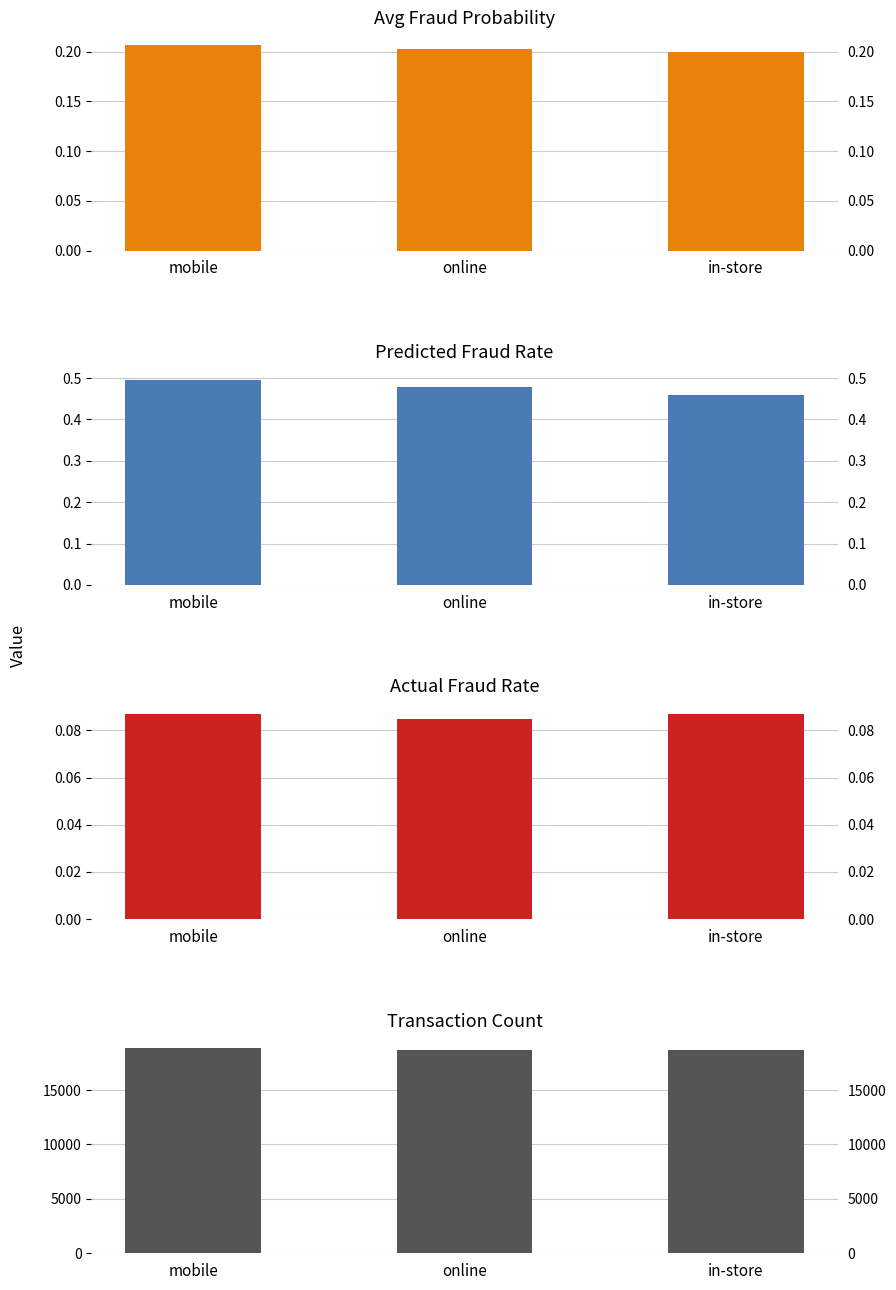

The value of avg_fraud_probability at mobile is 0.2. True or false?

True